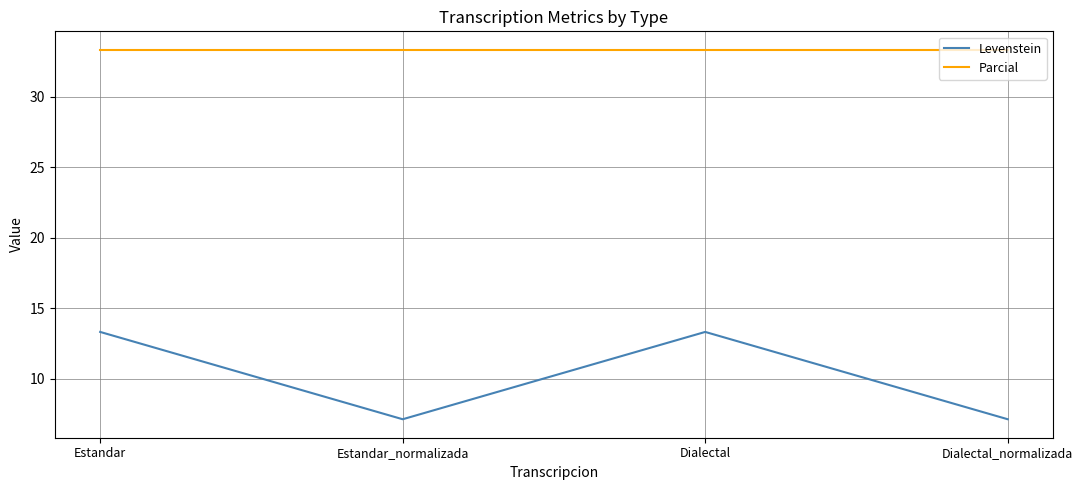

Read the Levenstein value at Estandar.

13.3